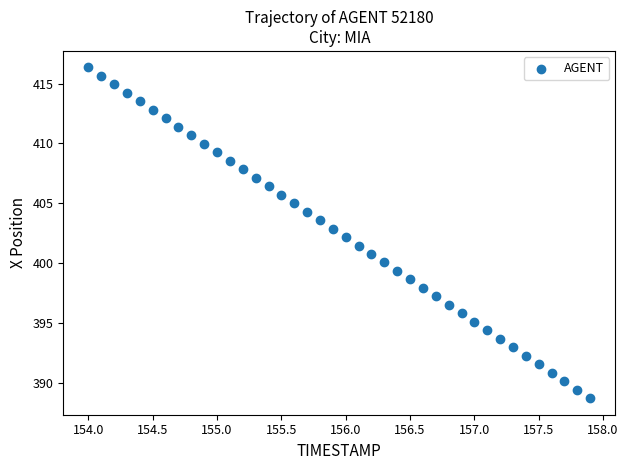

What is the range of Y values (max minus min)?

27.7